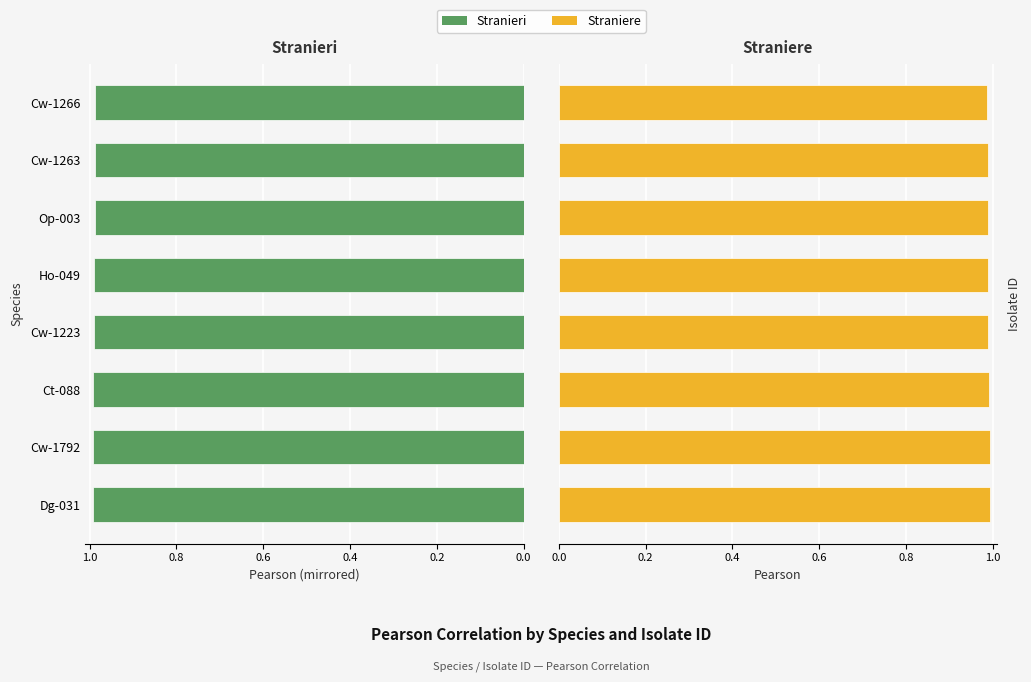

Count the number of data series in this chart.

2